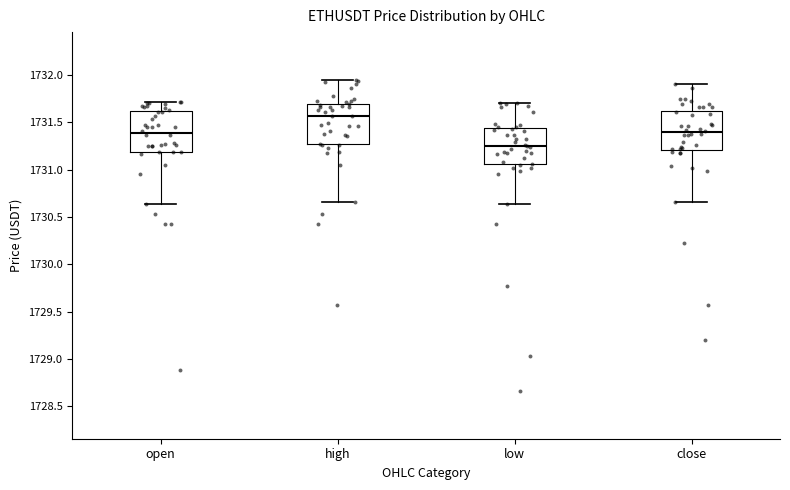

Reading left to right, read every box against the y-axis: the position of its median line, the range the box covers, and the ends of its whiskers. The values are not printed on the chart, so give them approximately, as read against the axis.

open: median 1731.40, box 1731.20 to 1731.60, whiskers 1730.65 to 1731.70
high: median 1731.55, box 1731.25 to 1731.70, whiskers 1730.65 to 1731.95
low: median 1731.25, box 1731.05 to 1731.45, whiskers 1730.65 to 1731.70
close: median 1731.40, box 1731.20 to 1731.60, whiskers 1730.65 to 1731.90